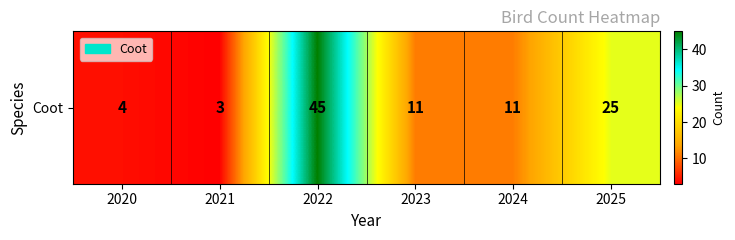

List the labels in order of value, largest first.

2022, 2025, 2023, 2024, 2020, 2021